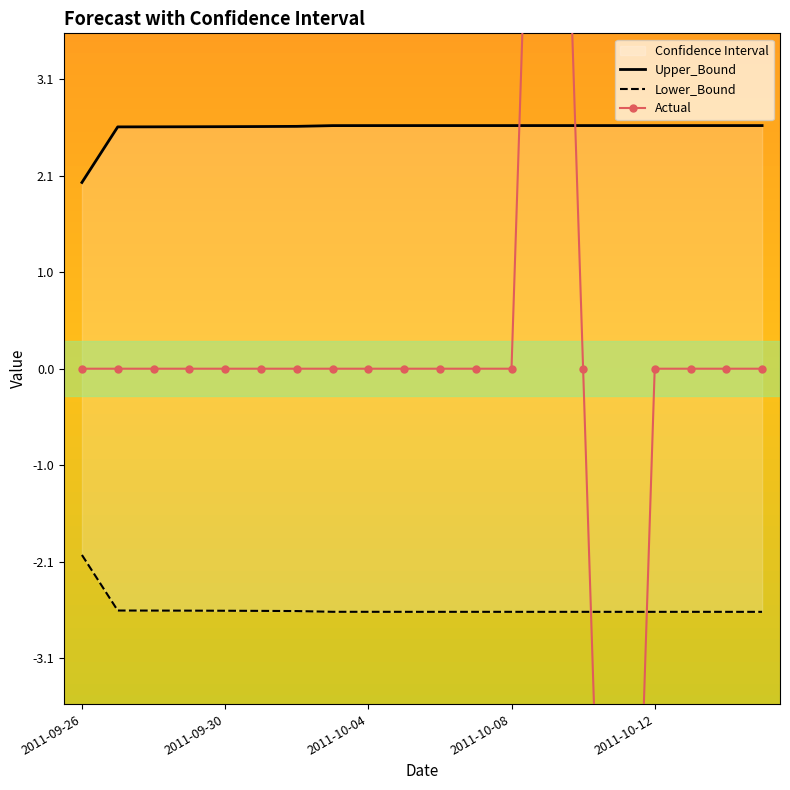

What is the sum of all Lower_Bound values?

-52.0